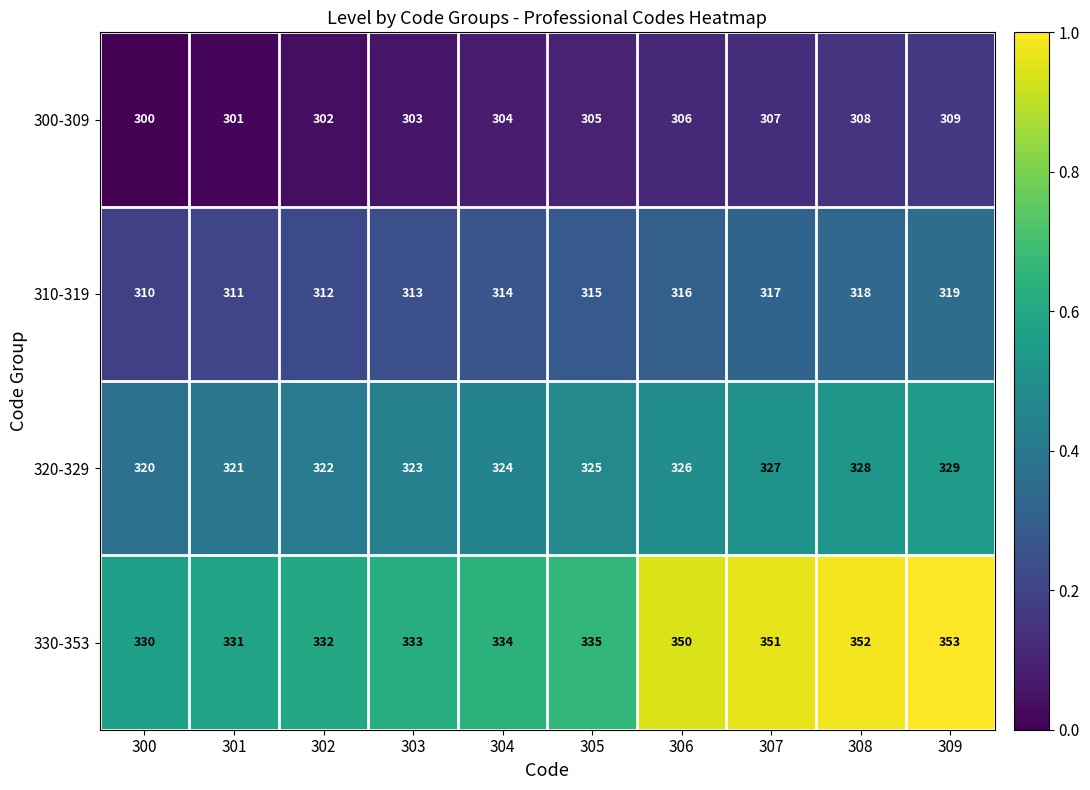

What is the difference between the highest and lowest values at 300?

30